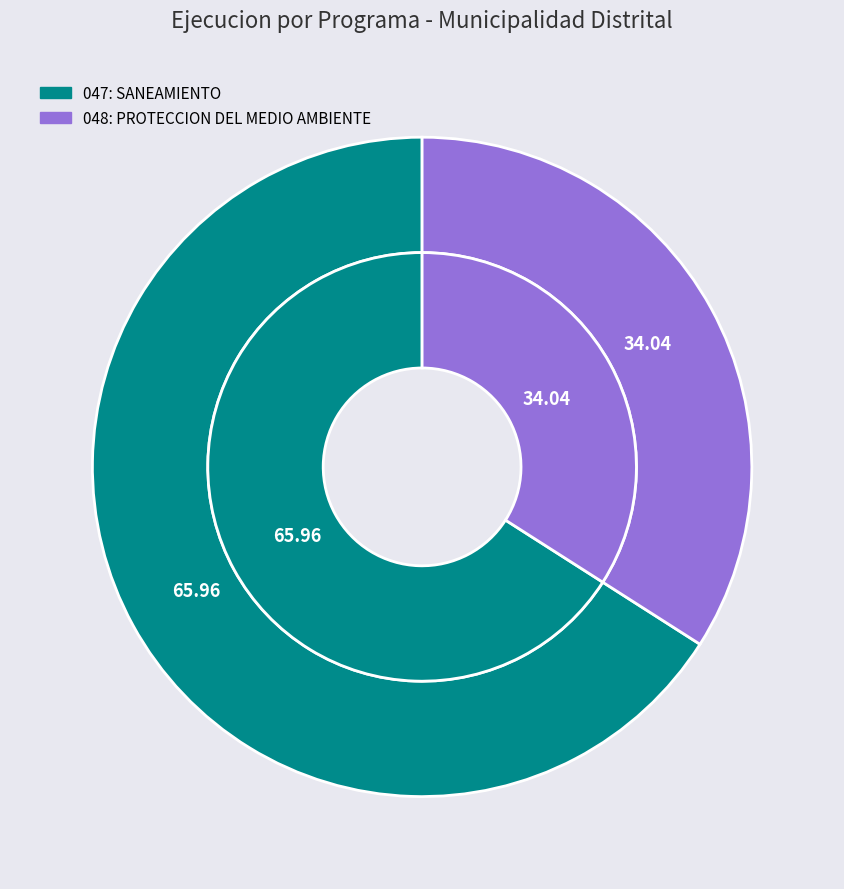

Is it true that 048: PROTECCION DEL MEDIO AMBIENTE is 34% of the pie?

True